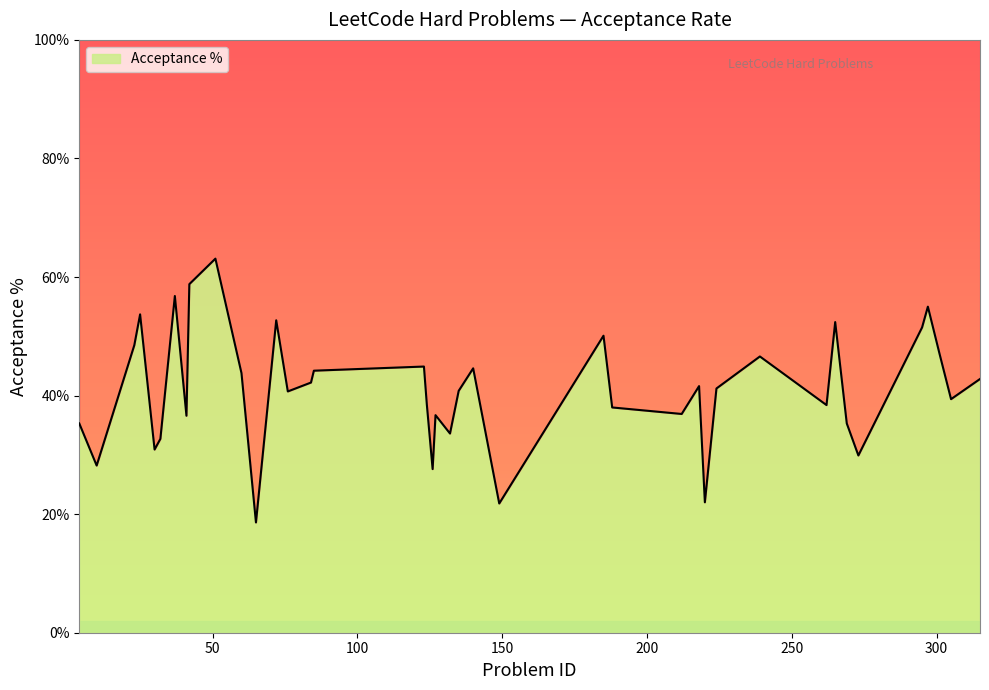

Which category has the highest value across all series?

51